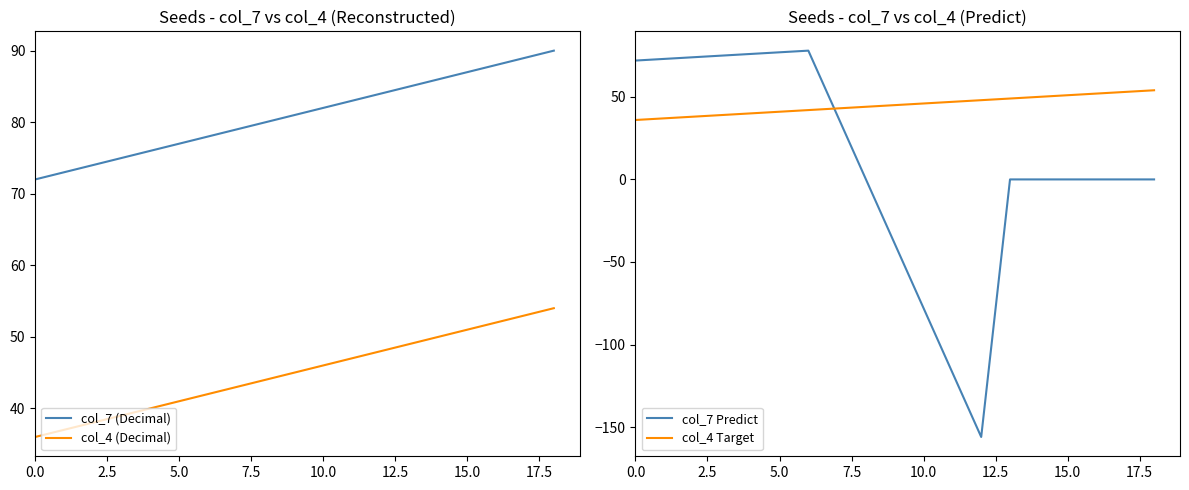

Reading left to right, what are all the values shown in this chart?

col_7 (Decimal): 72	73	74	75	76	77	78	79	80	81	82	83	84	85	86	87	88	89	90
col_4 (Decimal): 36	37	38	39	40	41	42	43	44	45	46	47	48	49	50	51	52	53	54
col_7 Predict: 72	73	74	75	76	77	78	39	0	-39	-78	-117	-156	0	0	0	0	0	0
col_4 Target: 36	37	38	39	40	41	42	43	44	45	46	47	48	49	50	51	52	53	54